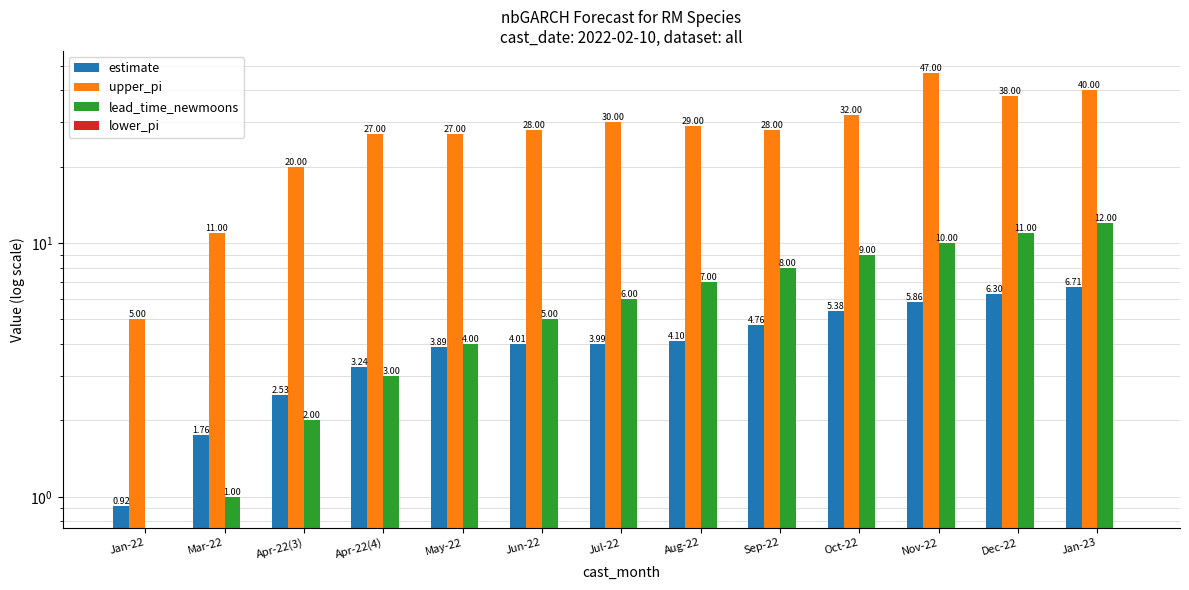

Reading left to right, what are all the values shown in this chart?

estimate: 0.9	1.8	2.5	3.2	3.9	4.0	4.0	4.1	4.8	5.4	5.9	6.3	6.7
upper_pi: 5.0	11.0	20.0	27.0	27.0	28.0	30.0	29.0	28.0	32.0	47.0	38.0	40.0
lead_time_newmoons: 0.0	1.0	2.0	3.0	4.0	5.0	6.0	7.0	8.0	9.0	10.0	11.0	12.0
lower_pi: 0.0	0.0	0.0	0.0	0.0	0.0	0.0	0.0	0.0	0.0	0.0	0.0	0.0